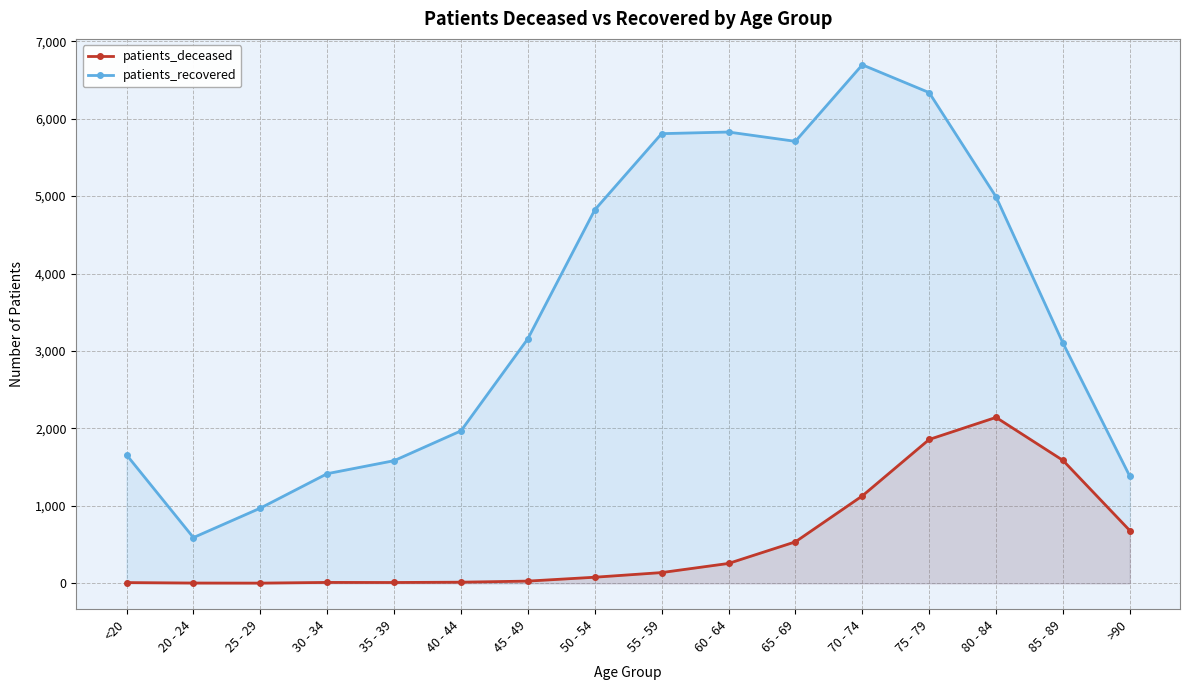

Where is patients_deceased nearest to the value 1072?

70 - 74